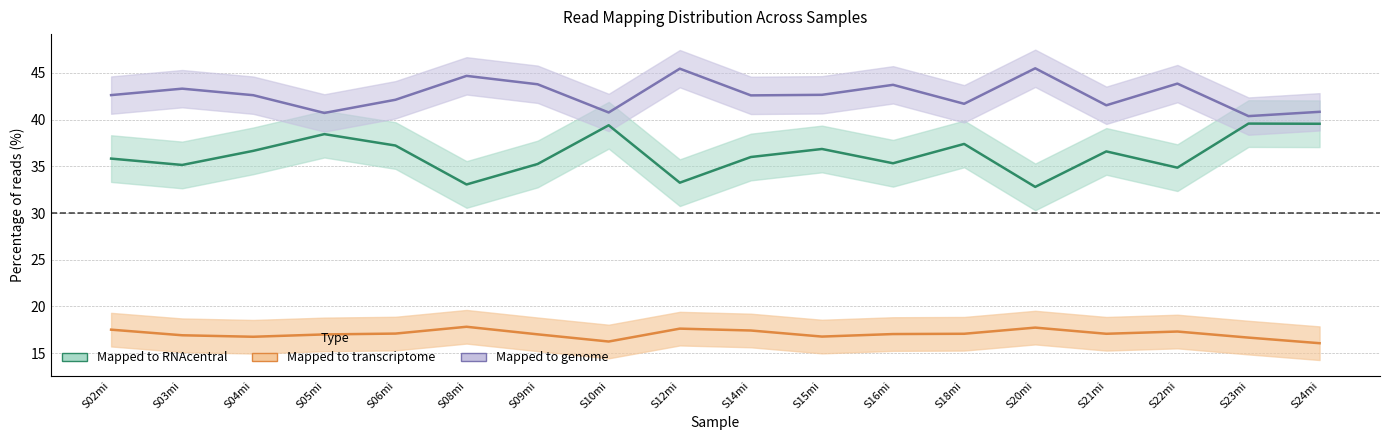

What is the label of the 5th point from the right?

S20mi